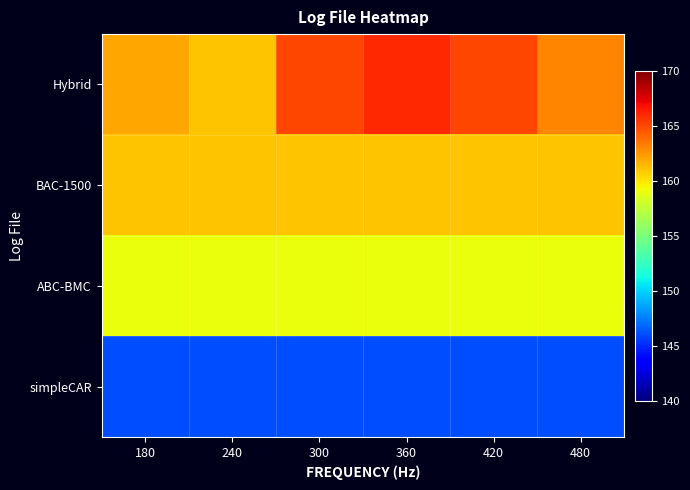

Reading left to right, what are all the values shown in this chart?

Hybrid: 180=162	240=161	300=165	360=166	420=165	480=163
BAC-1500: 180=161	240=161	300=161	360=161	420=161	480=161
ABC-BMC: 180=159	240=159	300=159	360=159	420=159	480=159
simpleCAR: 180=146	240=146	300=146	360=146	420=146	480=146